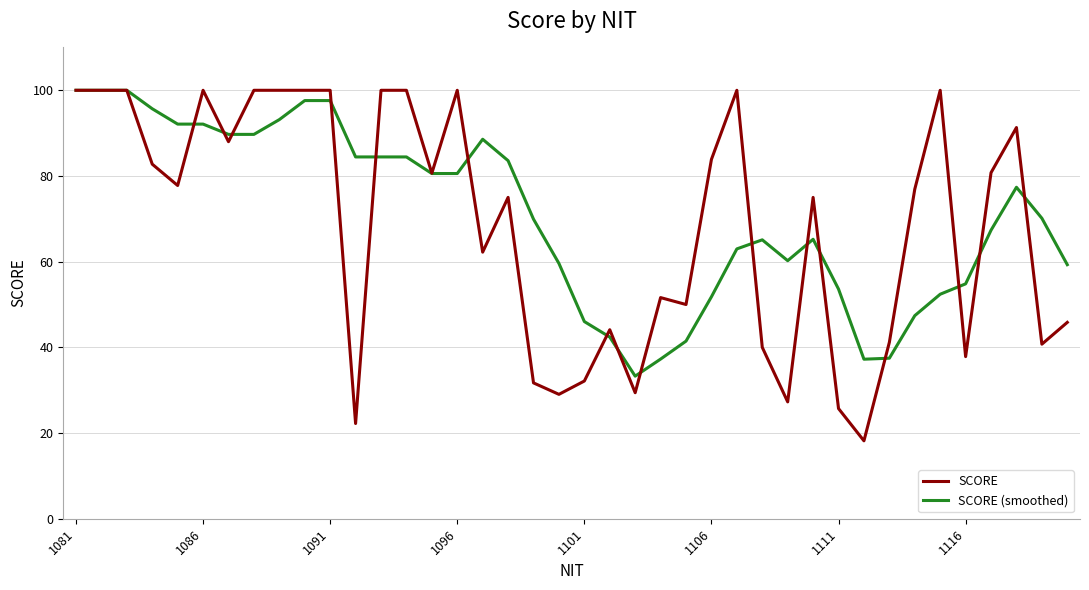

True or false: SCORE has more than 2 interior local peaks.

True